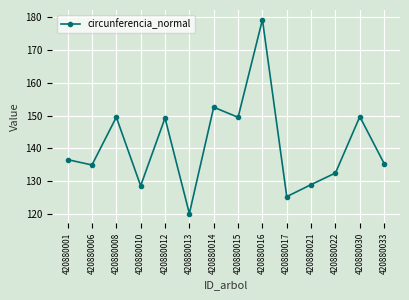

Is it true that the value at 420880022 is 194.6?

False